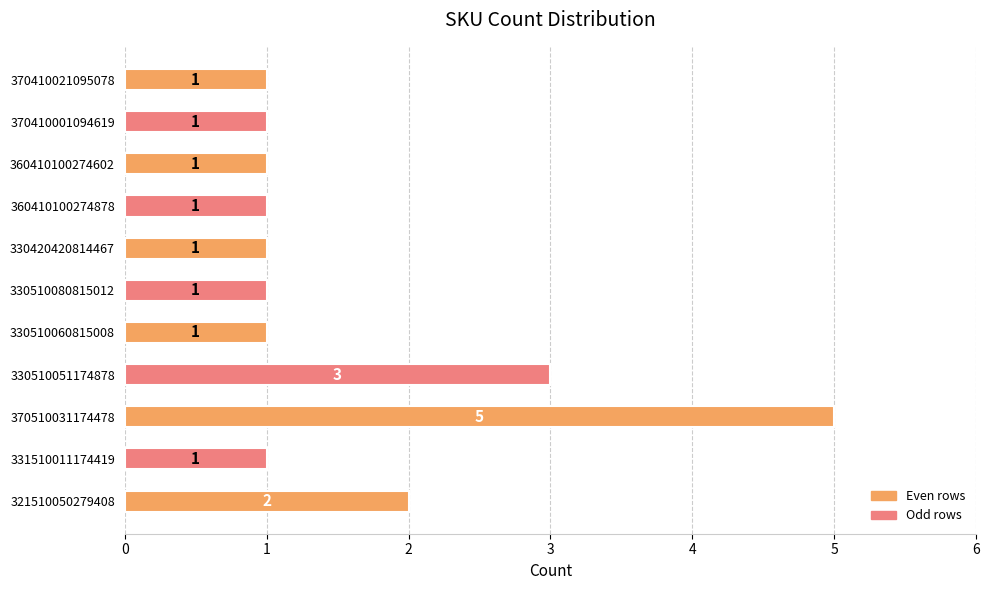

What is the difference between the maximum and minimum values?

4